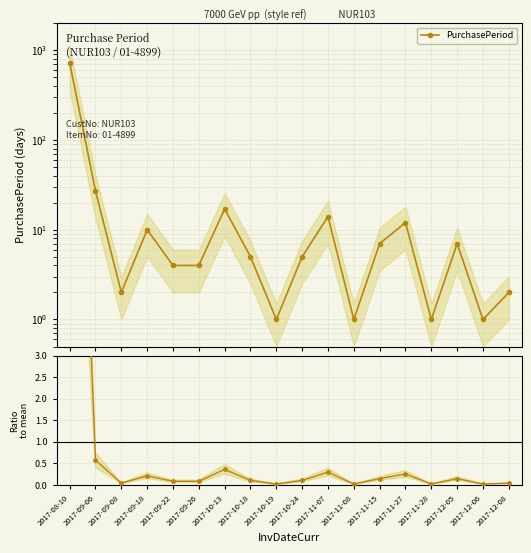

At how many categories does at least one series exceed 657?

1